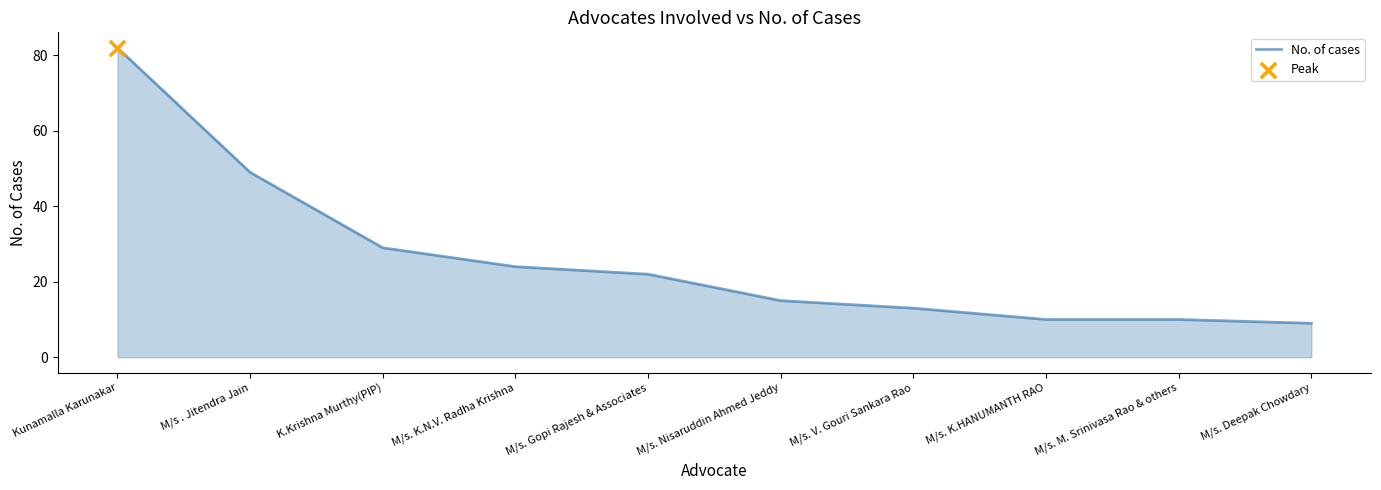

Between M/s. K.N.V. Radha Krishna and M/s. Gopi Rajesh & Associates, which is larger?

M/s. K.N.V. Radha Krishna